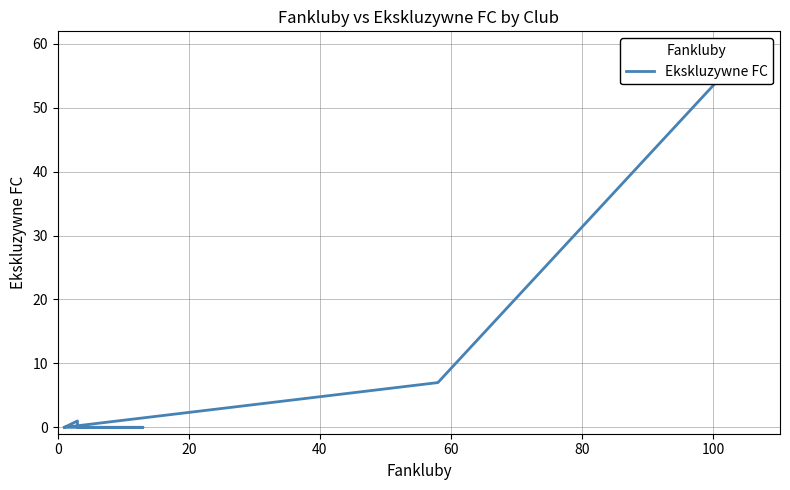

True or false: the data has more than 0 interior local peaks.

True